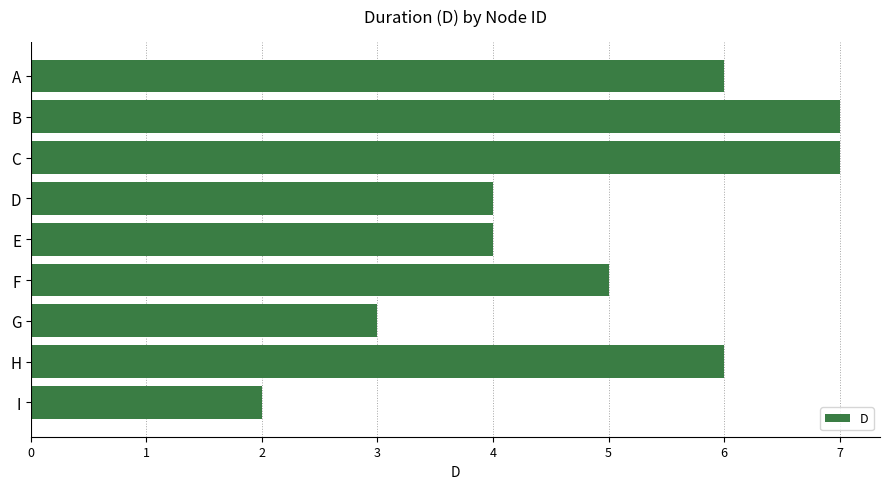

The value at E is 6. True or false?

False